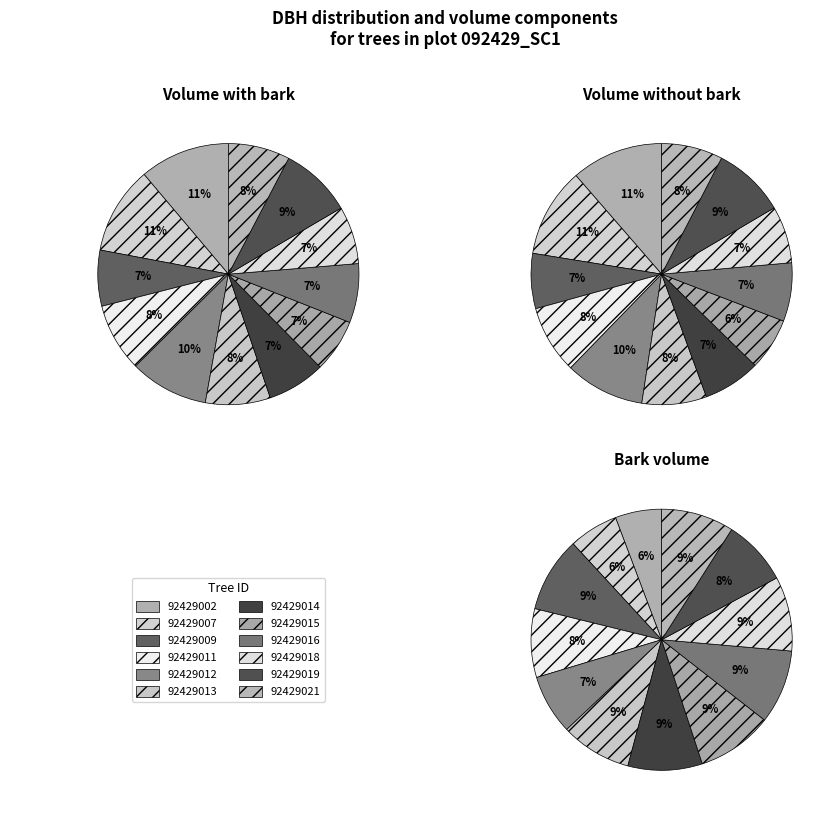

Does 92429002 account for over 50% of the chart?

No